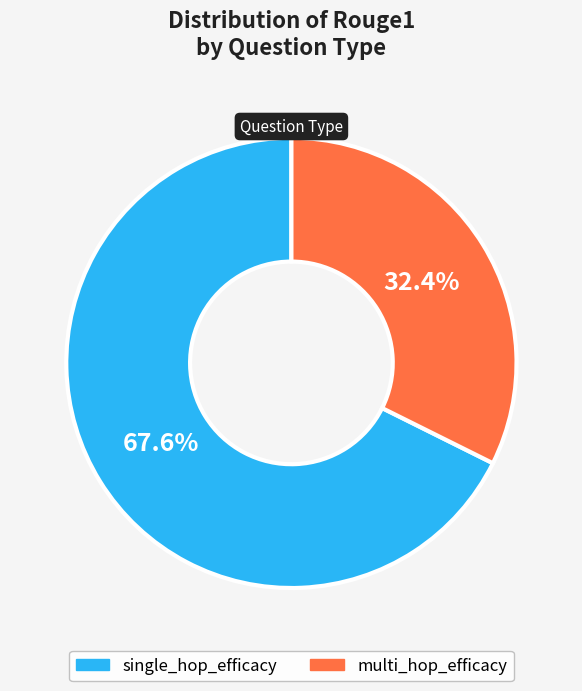

Rank the categories by value from lowest to highest.

multi_hop_efficacy, single_hop_efficacy